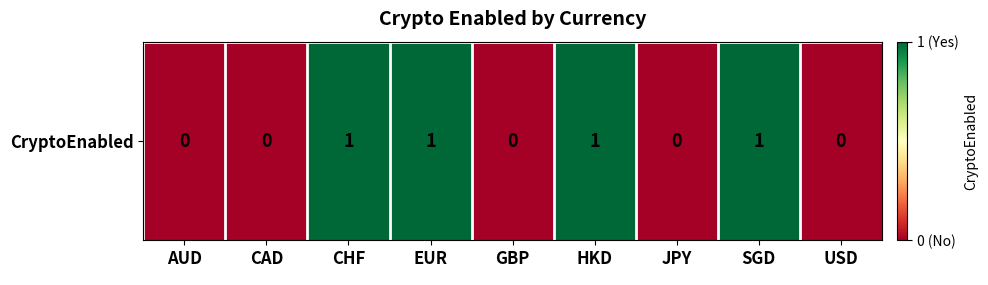

List the labels in order of value, largest first.

CHF, EUR, HKD, SGD, AUD, CAD, GBP, JPY, USD